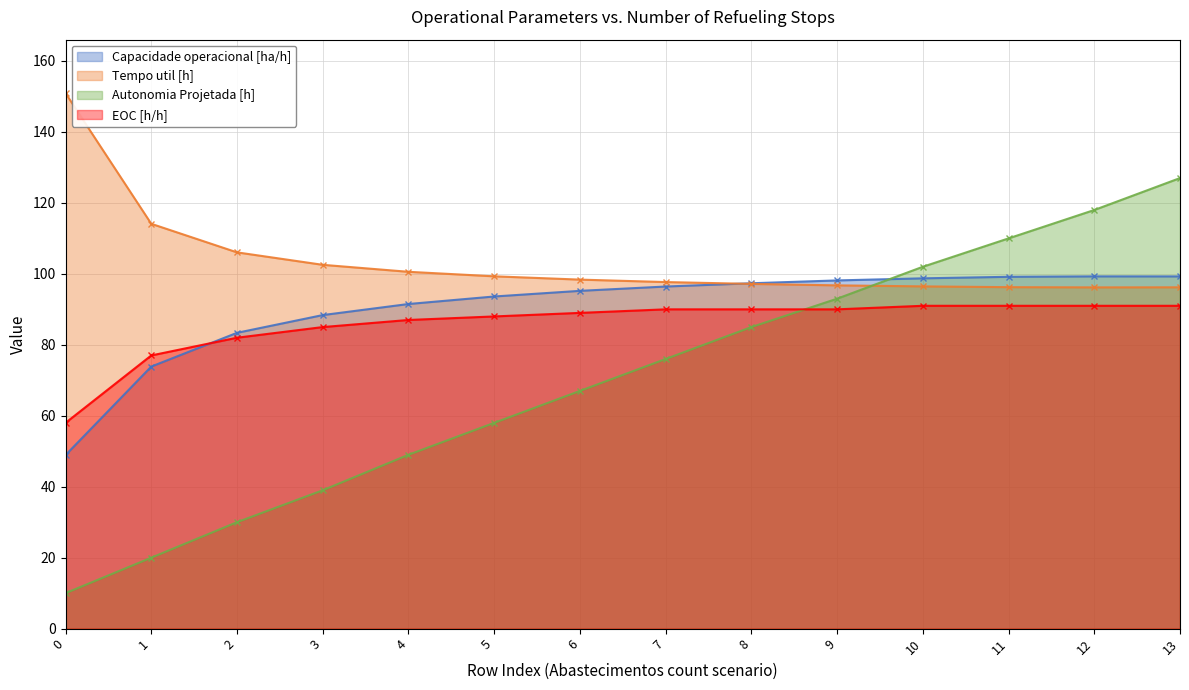

Is it true that Capacidade operacional [ha/h] equals 135.0 at 9?

False